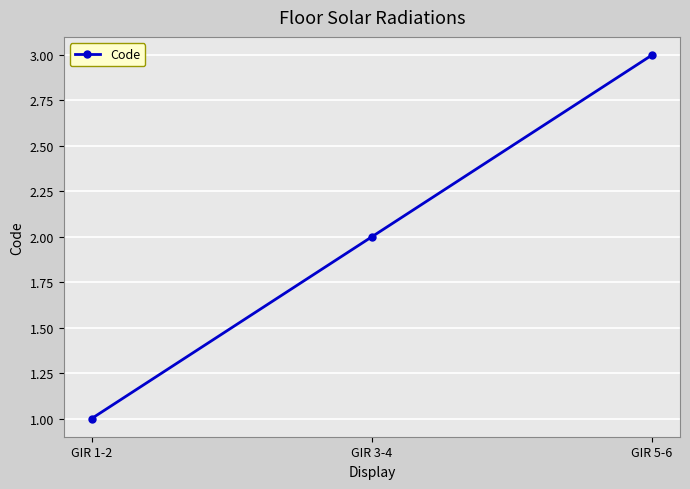

Rank the categories by value from highest to lowest.

GIR 5-6, GIR 3-4, GIR 1-2